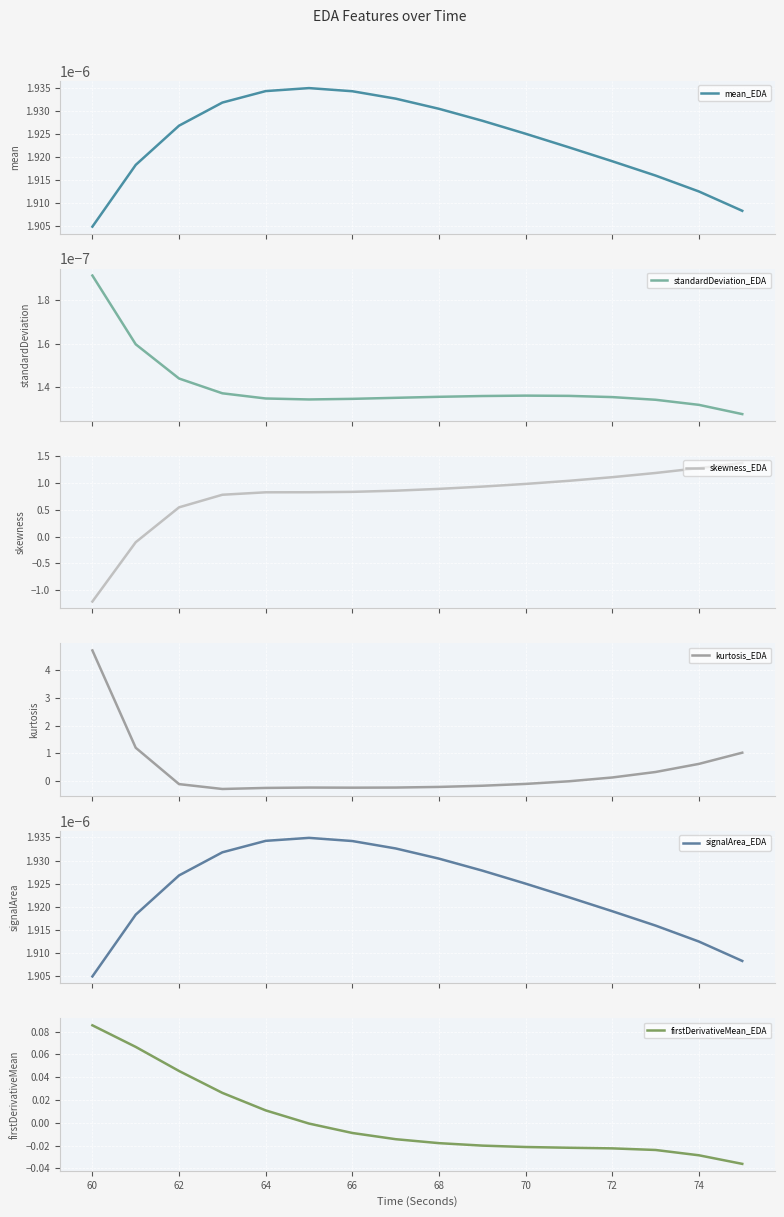

True or false: skewness_EDA has a value of 0.3 at 62.

False